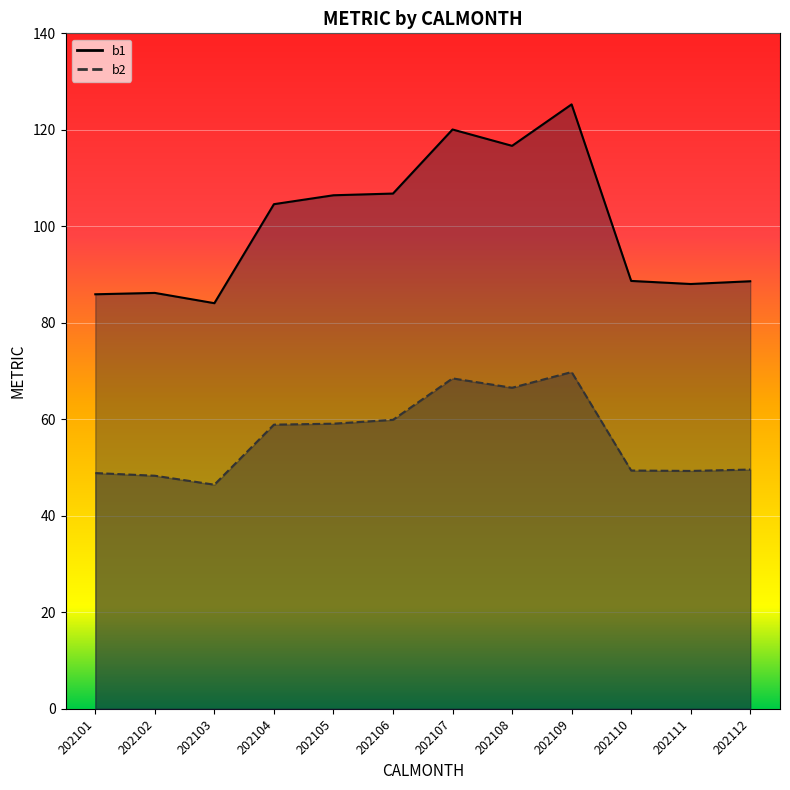

At which label is b1 closest to 104?

202104